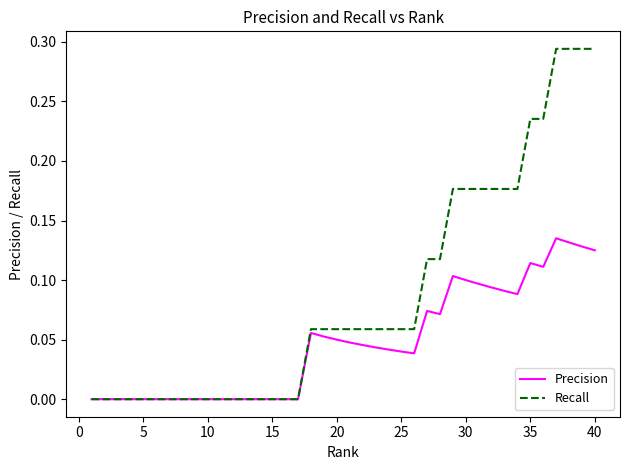

Which series has the largest total across all categories?

Recall